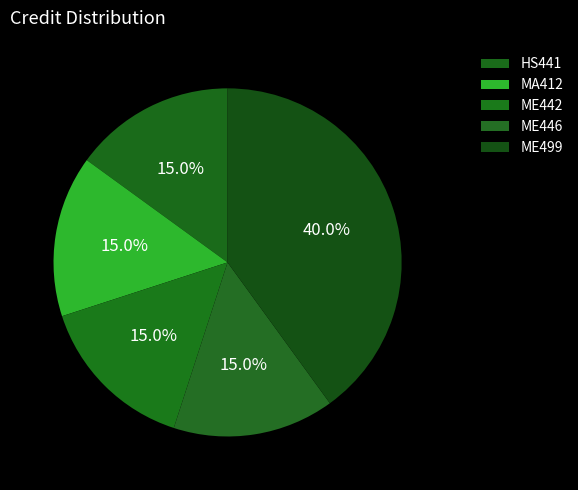

Which category has the smallest portion of the pie?

HS441